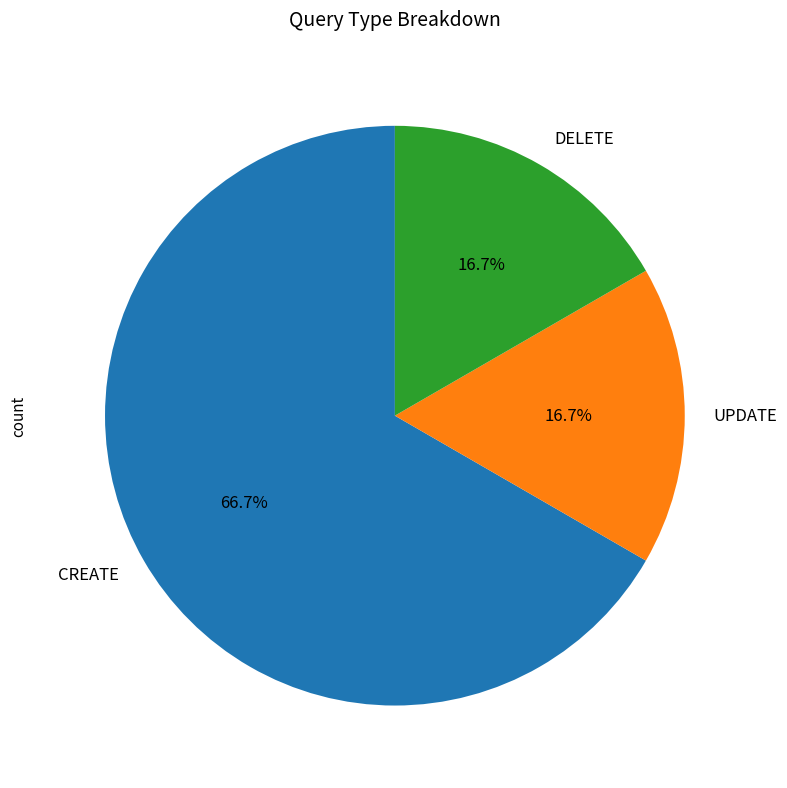

To the nearest percent, what is the average slice percentage?

33%